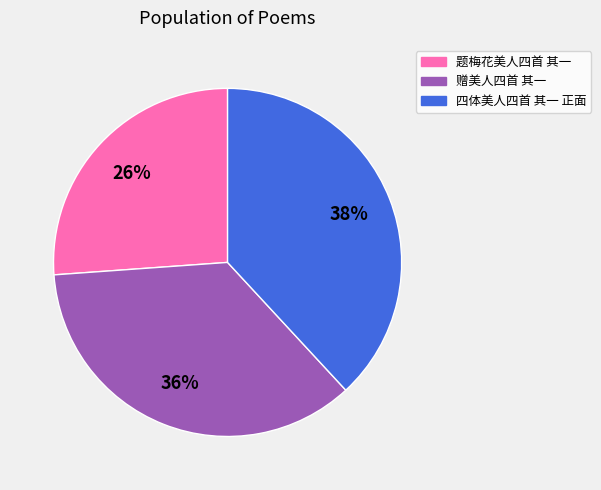

Is it true that 四体美人四首 其一 正面 is 30% of the pie?

False